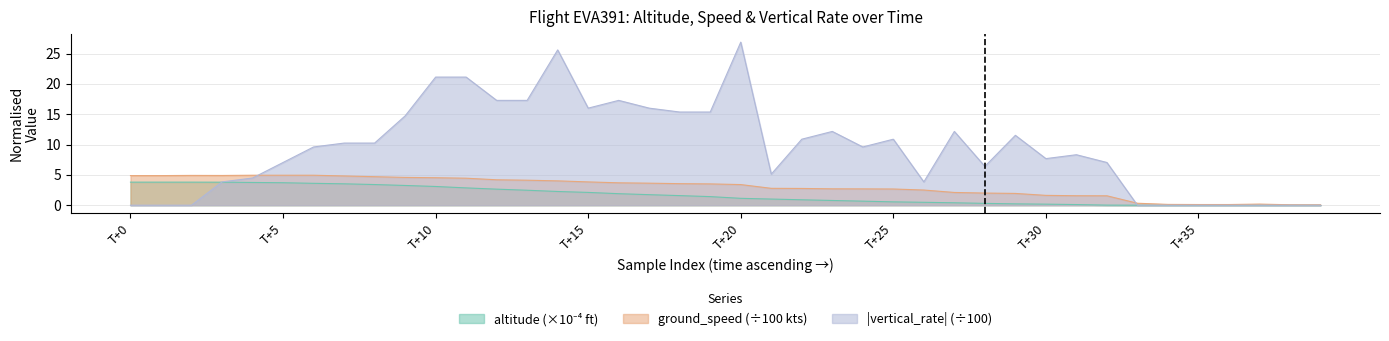

At which label does altitude first exceed 3?

T+0